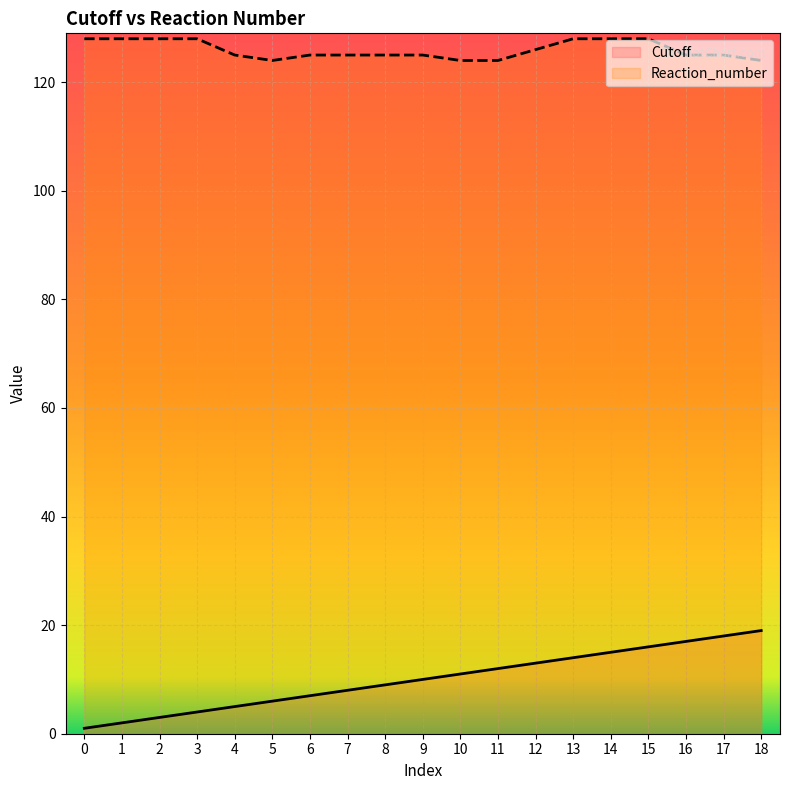

What is the value of the Reaction_number point at the 10th from the left?

125